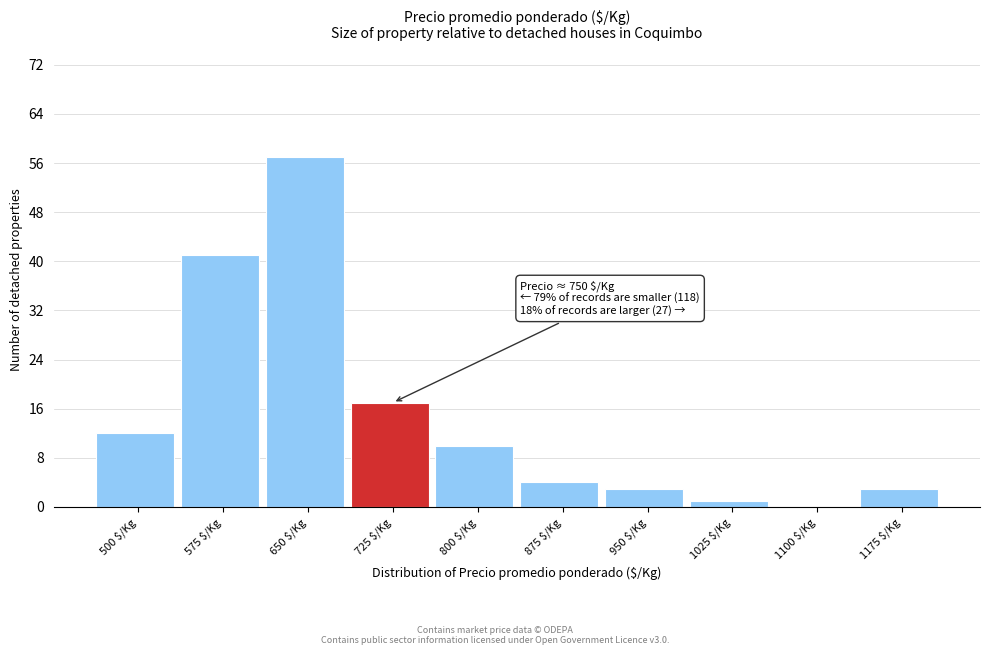

Is it true that the value at 725 $/Kg is 17?

True